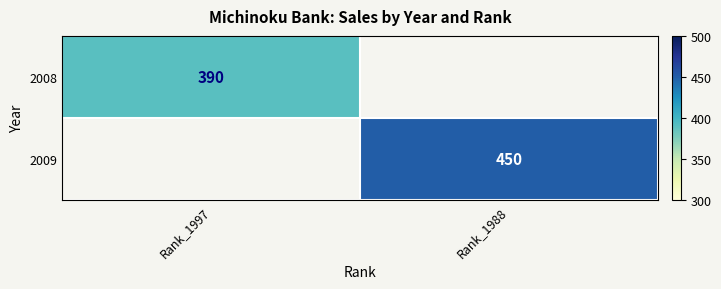

Is the value of 2009 at Rank_1988 greater than the value of 2008 at Rank_1997?

Yes